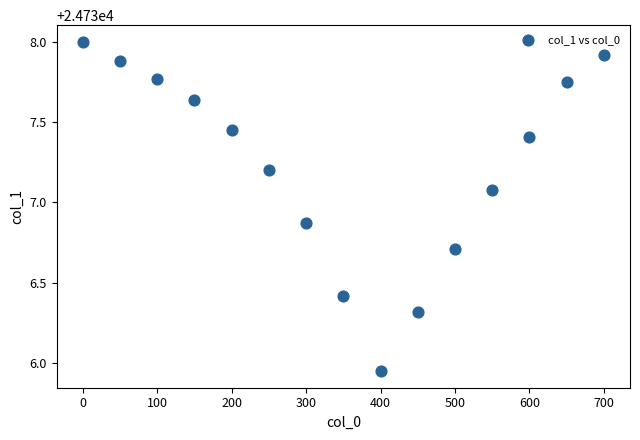

What is the range of X values (max minus min)?

700.0